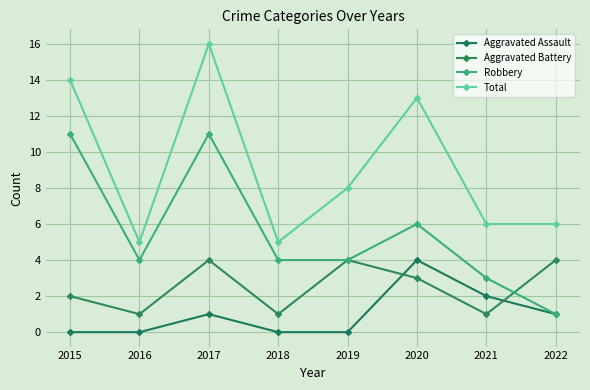

True or false: Aggravated Battery and Total intersect in this chart.

False